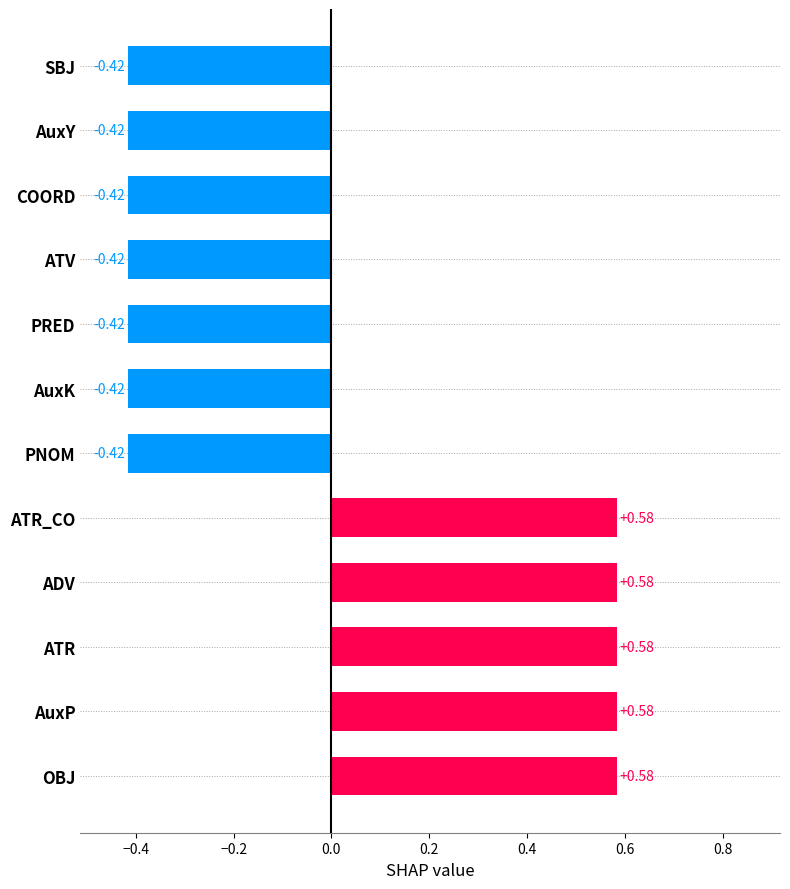

What is the difference between the second highest and minimum values?

1.0